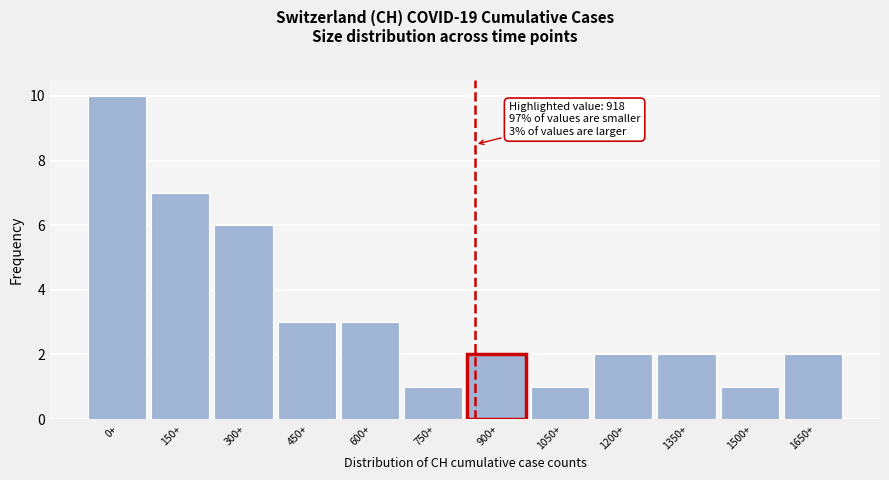

Reading right to left, transcribe all the data shown in this chart.

1650+=2	1500+=1	1350+=2	1200+=2	1050+=1	900+=2	750+=1	600+=3	450+=3	300+=6	150+=7	0+=10